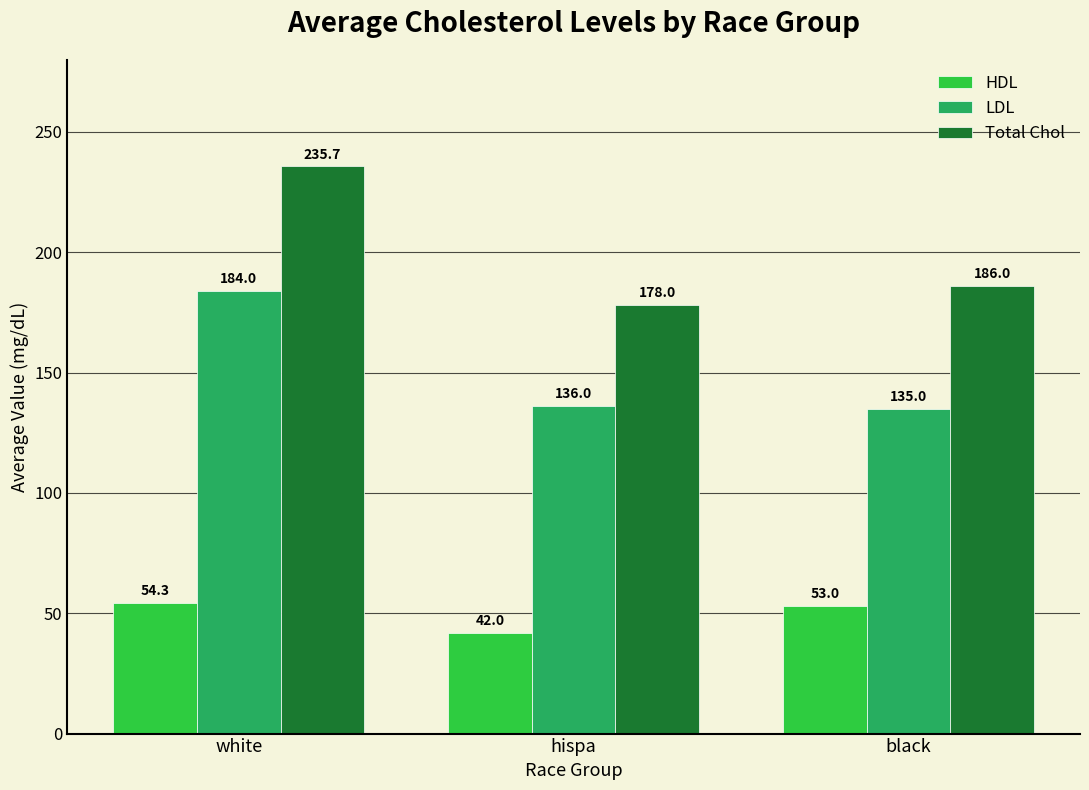

Reading left to right, list all the values displayed in this chart.

HDL: white=54.3	hispa=42.0	black=53.0
LDL: white=184.0	hispa=136.0	black=135.0
Total Chol: white=235.7	hispa=178.0	black=186.0